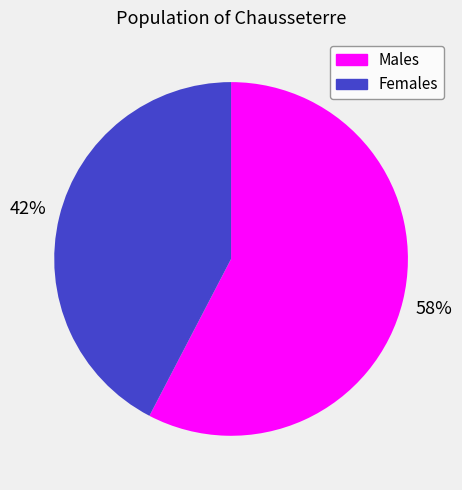

To the nearest percent, what is the average slice percentage?

50%